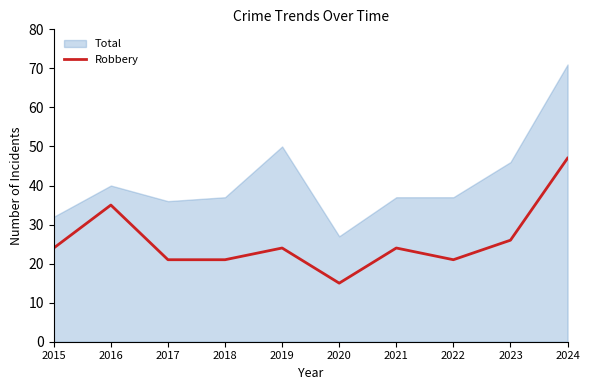

The value of Robbery at 2019 is 33. True or false?

False